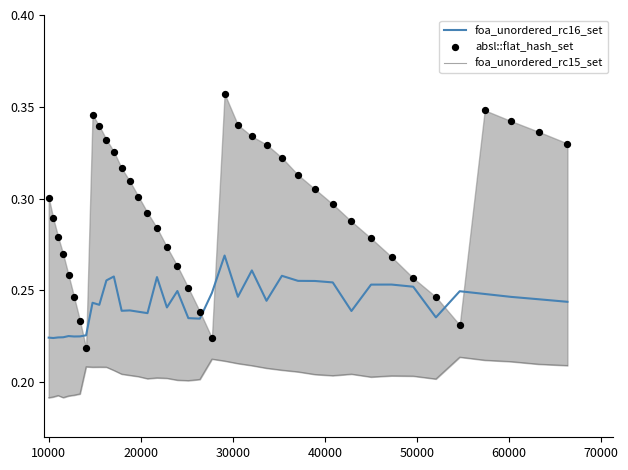

Which series contains the highest Y value?

absl::flat_hash_set